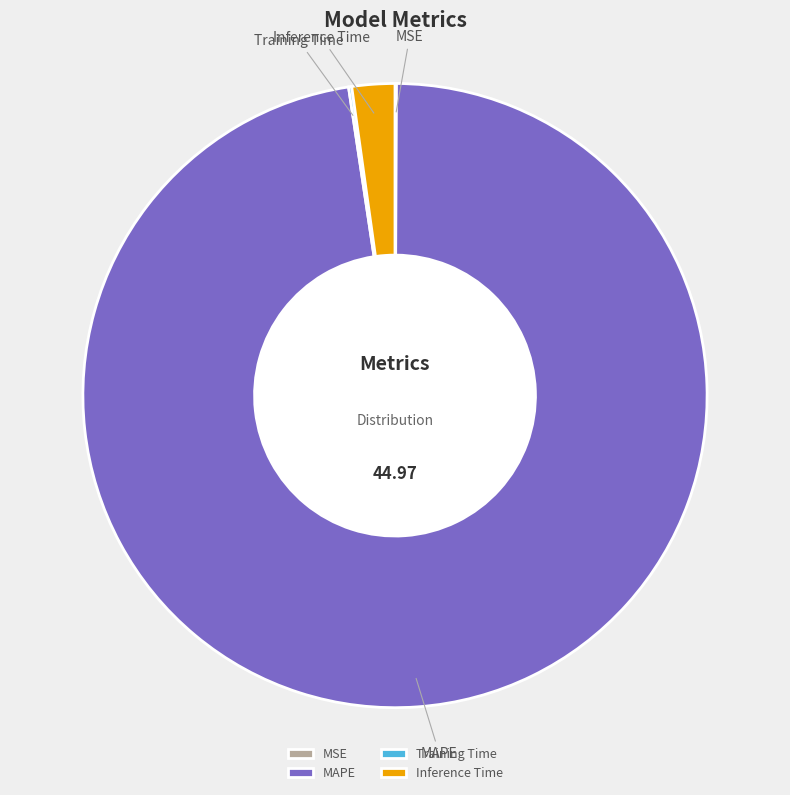

Between MAPE and Inference Time, which is larger?

MAPE